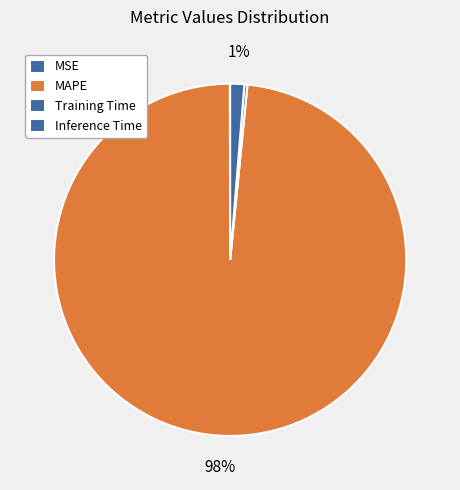

Is there any slice that represents more than half of the pie?

Yes